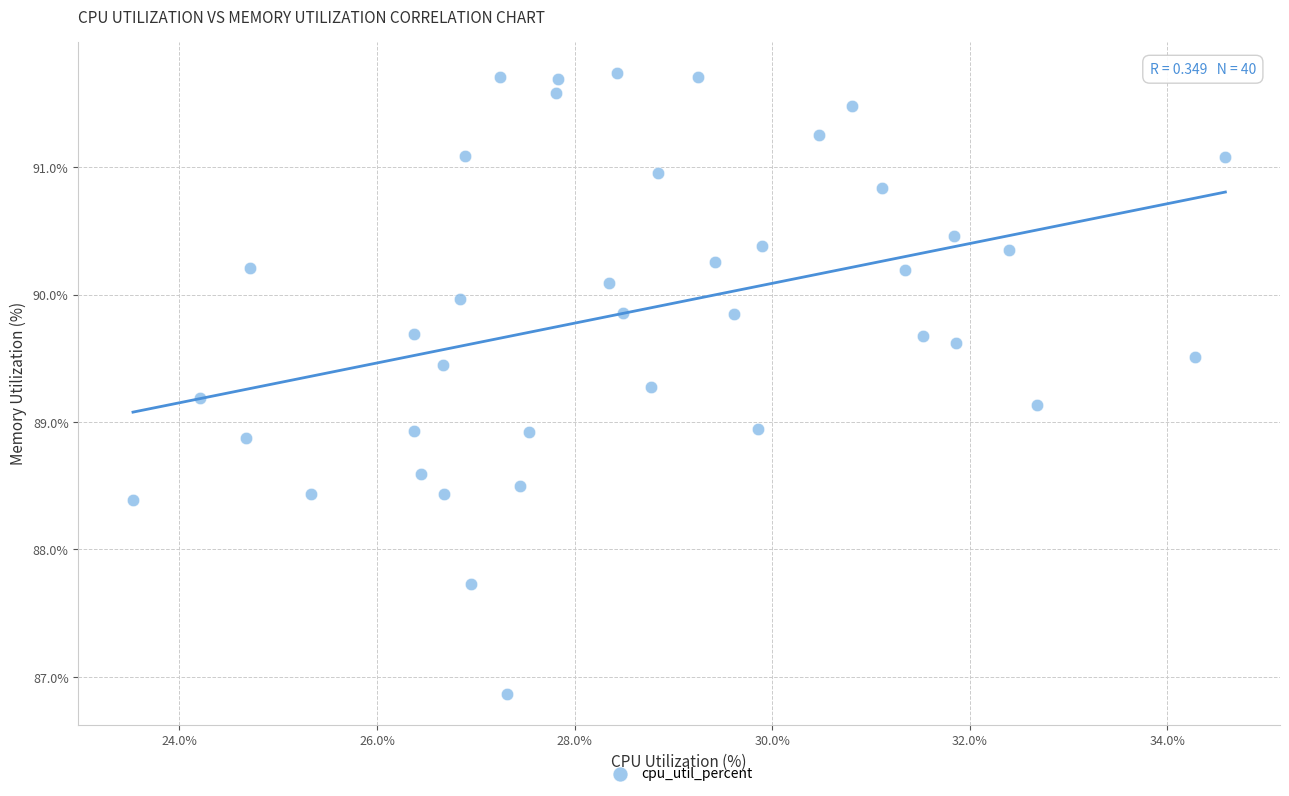

What is the range of Y values (max minus min)?

4.9